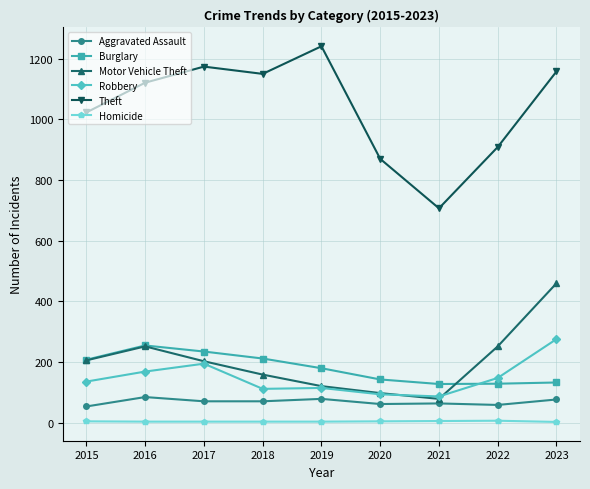

How many lines are shown in the chart?

6